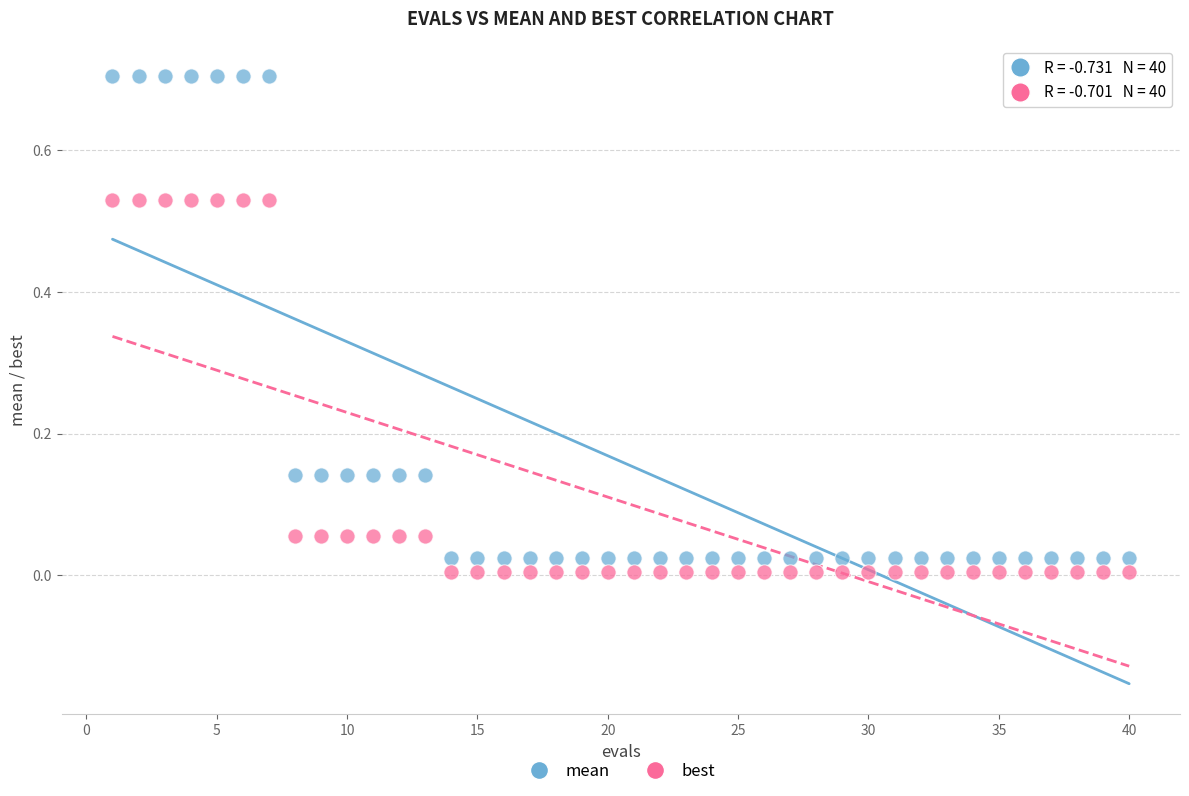

What are all the series names shown in the legend?

mean, best